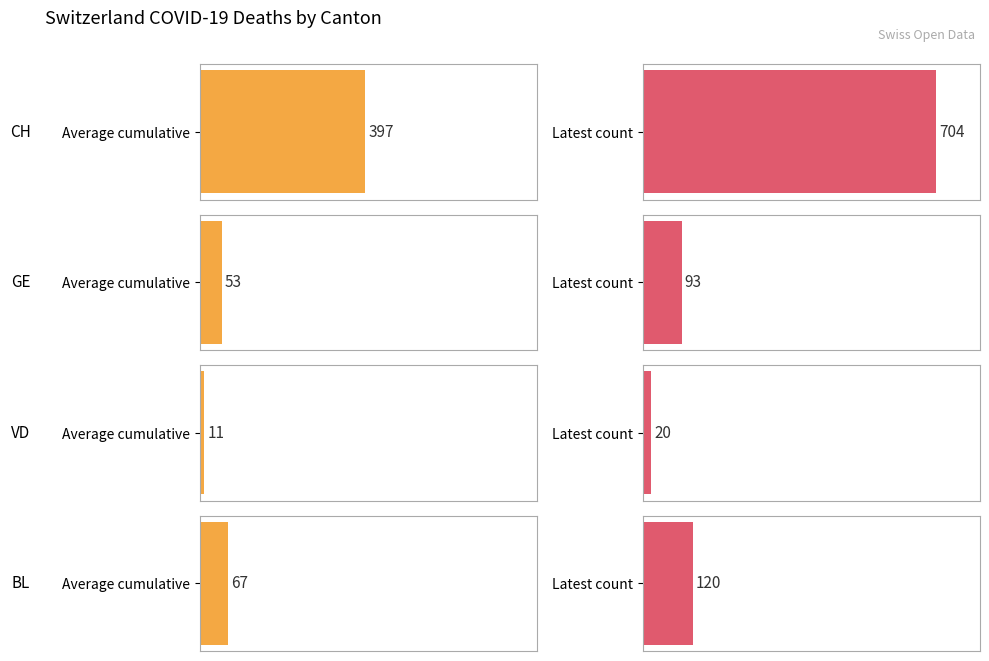

Are the bars horizontal?

Yes